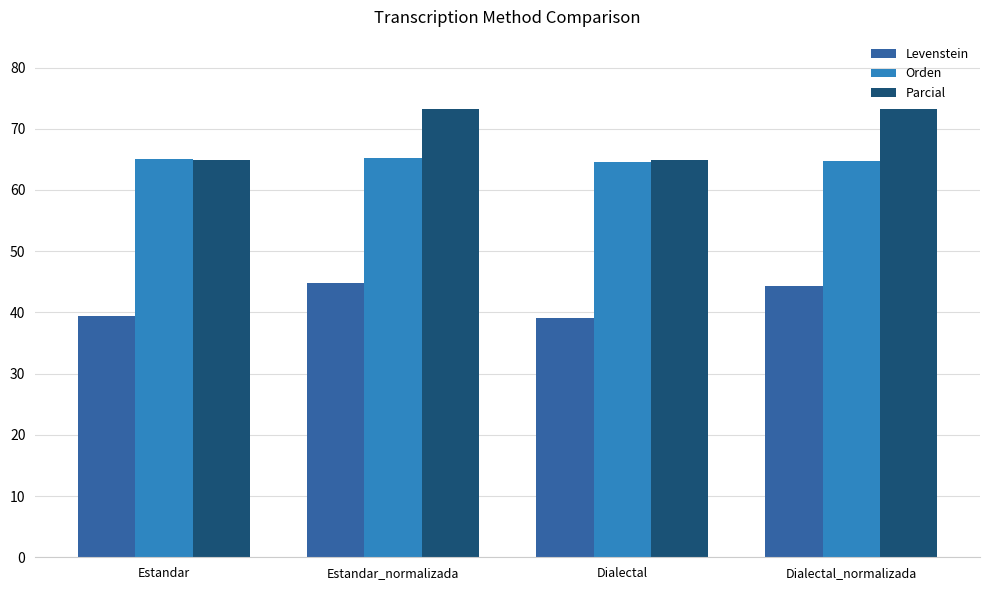

What is the sum of all Levenstein values?

167.7